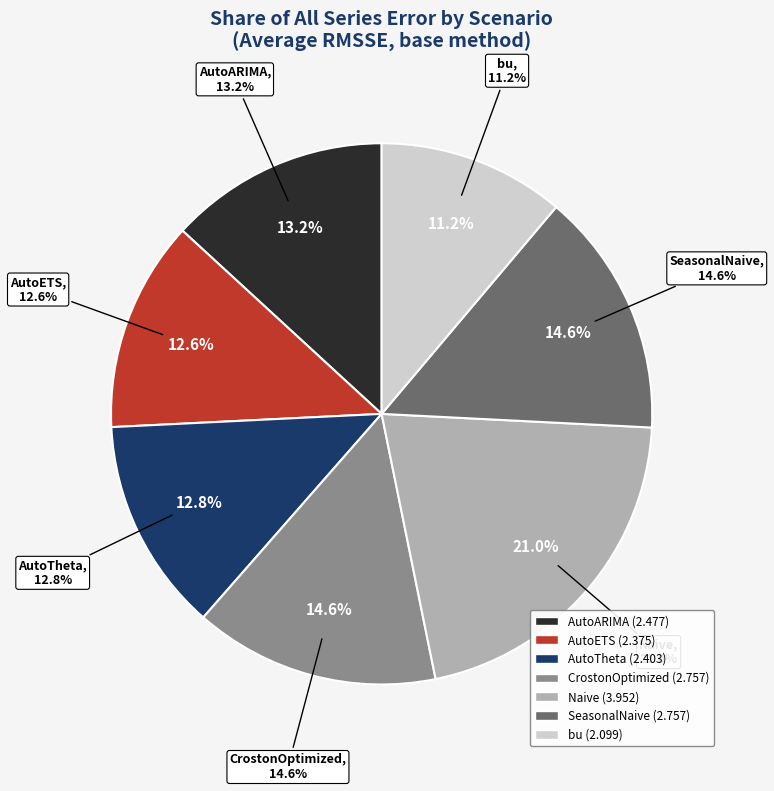

Is there any slice that represents more than half of the pie?

No